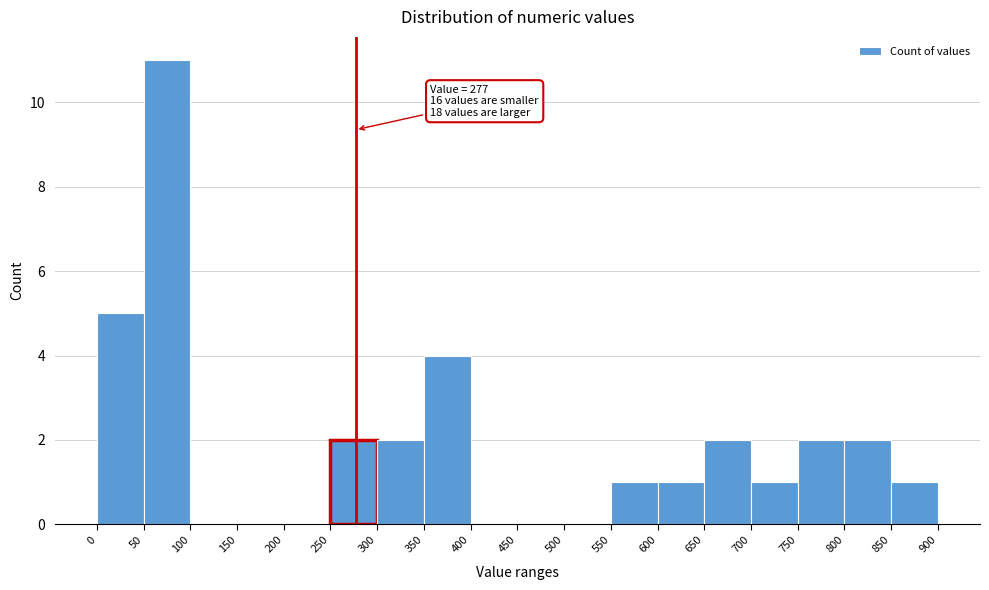

Which range on the x-axis has the tallest bar?

50 to 100